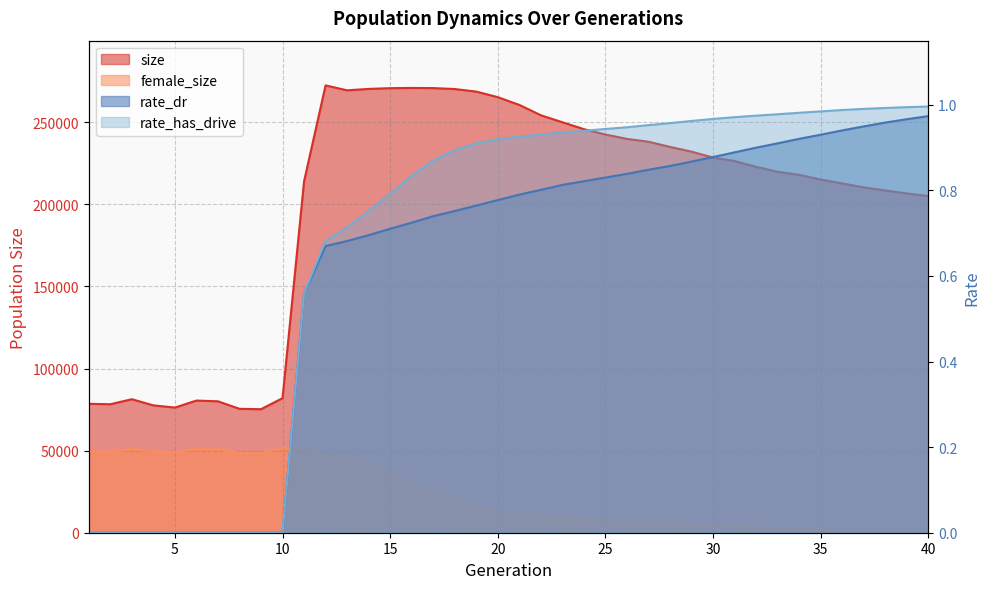

True or false: size and rate_dr cross at least once.

False